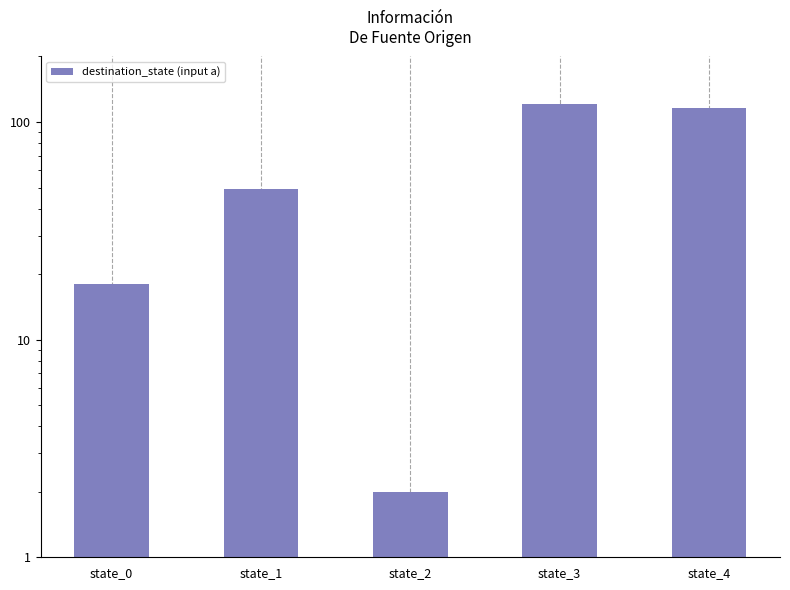

Reading right to left, extract all data points from this chart.

116	121	2	49	18